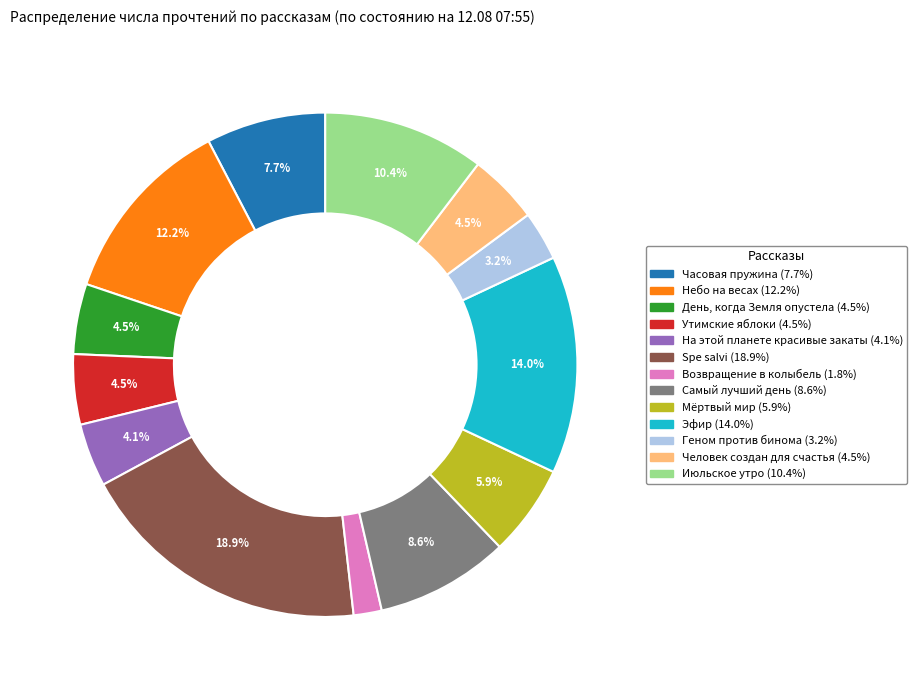

To the nearest percent, what is the difference between the Самый лучший день and Часовая пружина slice percentages?

1%